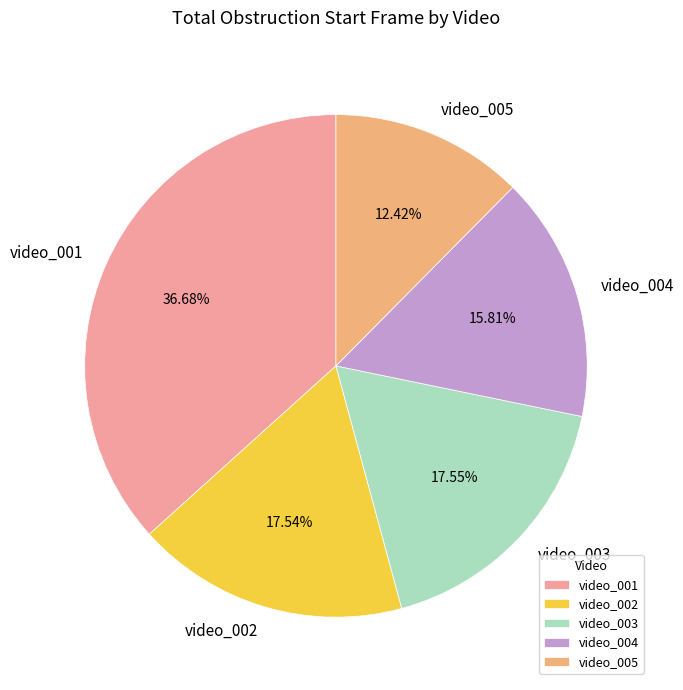

How many slices are in this pie chart?

5